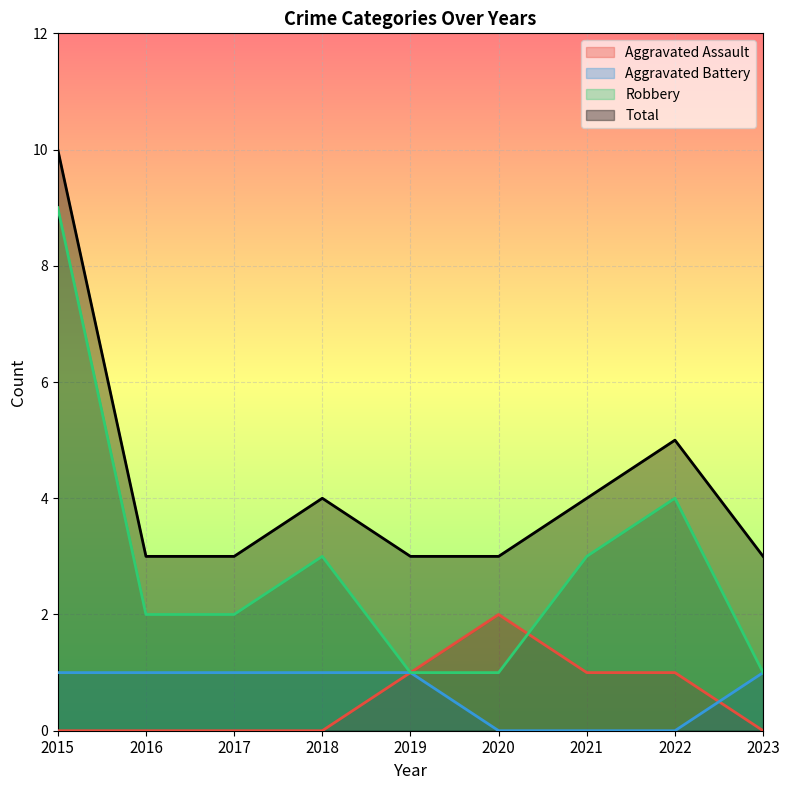

What is the spread (max minus min) of values at 2015?

10